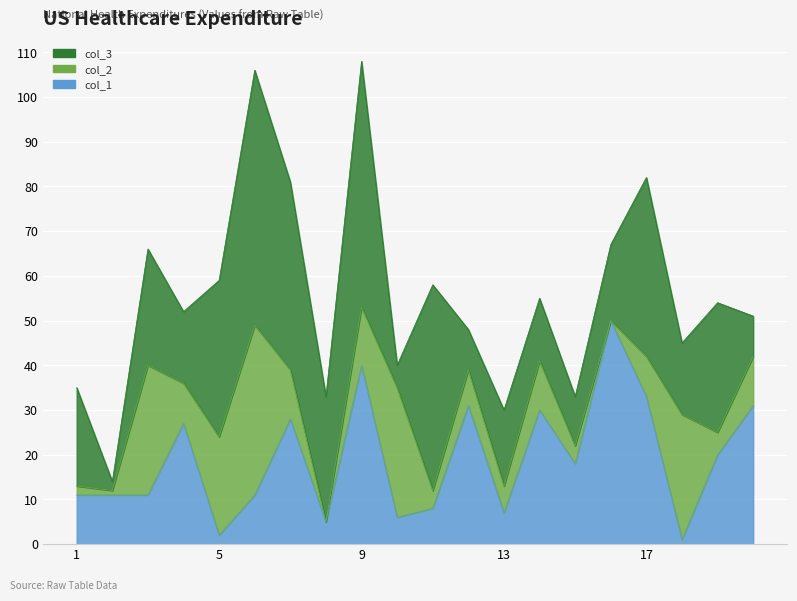

How many data points in col_2 are above 9?

9